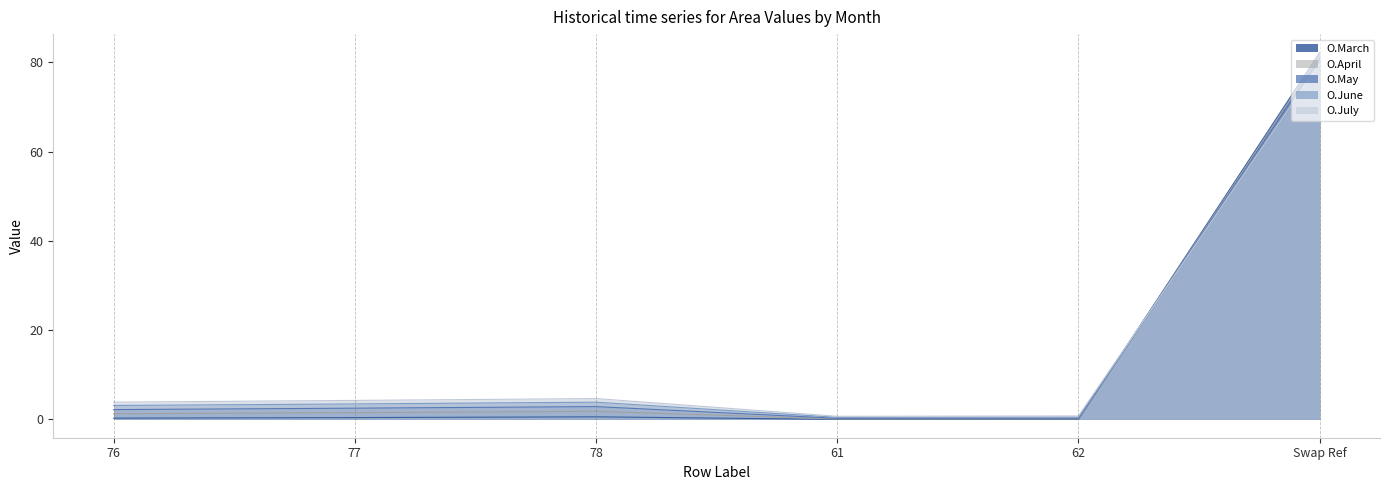

True or false: O.June has a value of 3.9 at 78.

True